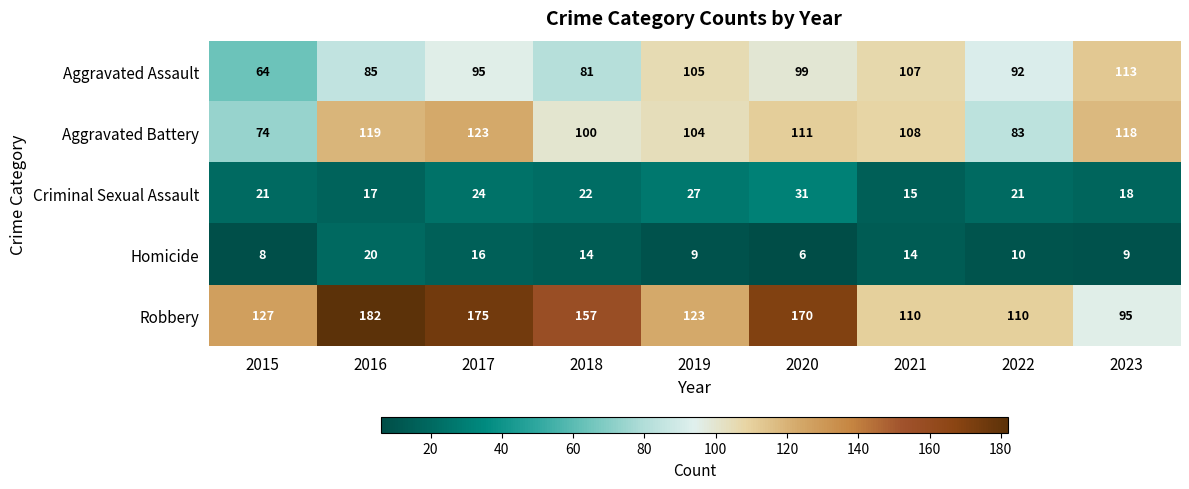

At 2018, list the series in order from smallest to largest.

Homicide, Criminal Sexual Assault, Aggravated Assault, Aggravated Battery, Robbery